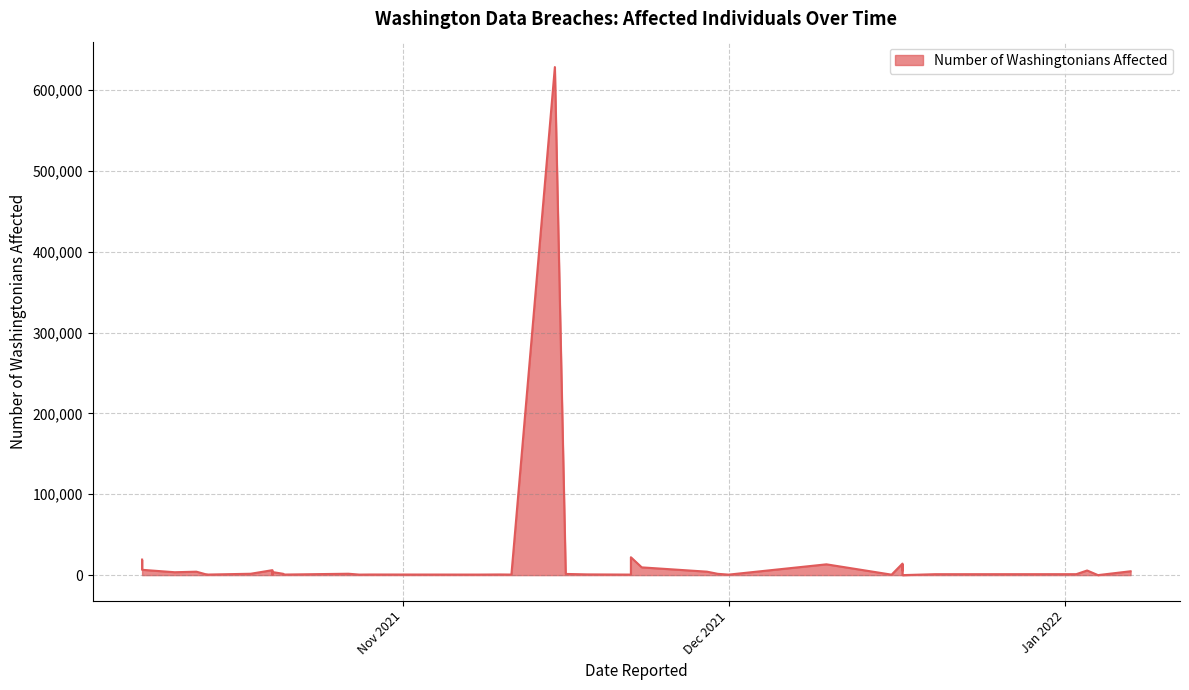

What is the smallest value displayed?

1